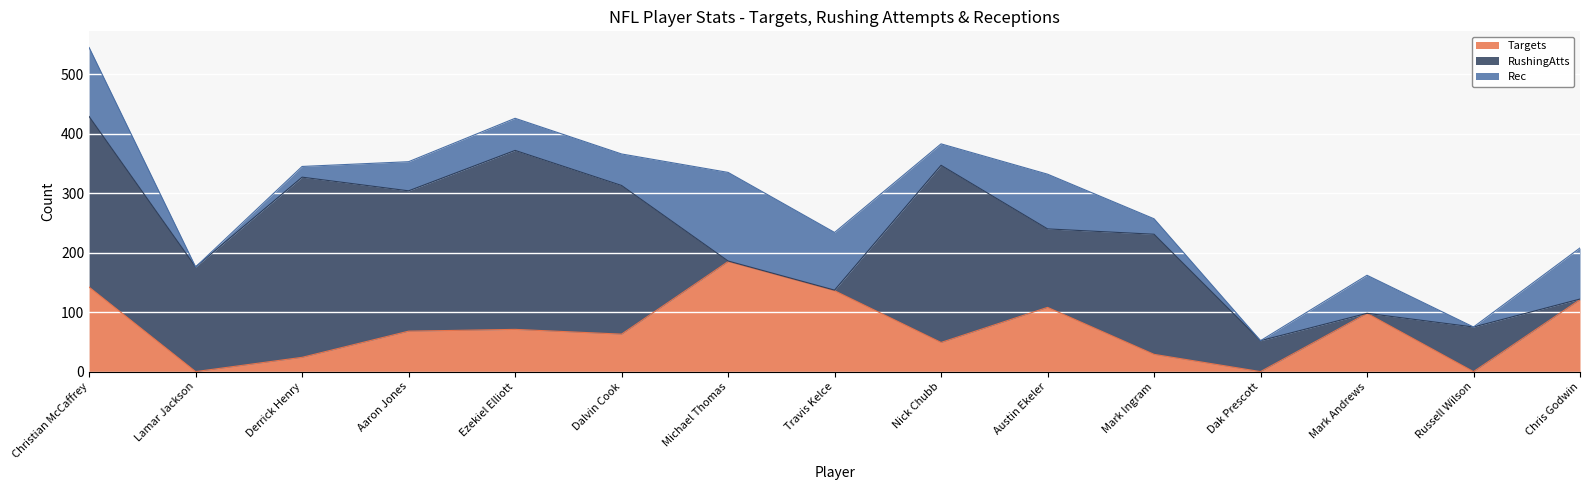

In RushingAtts, how many points are lower than both neighbors (excluding endpoints)?

4